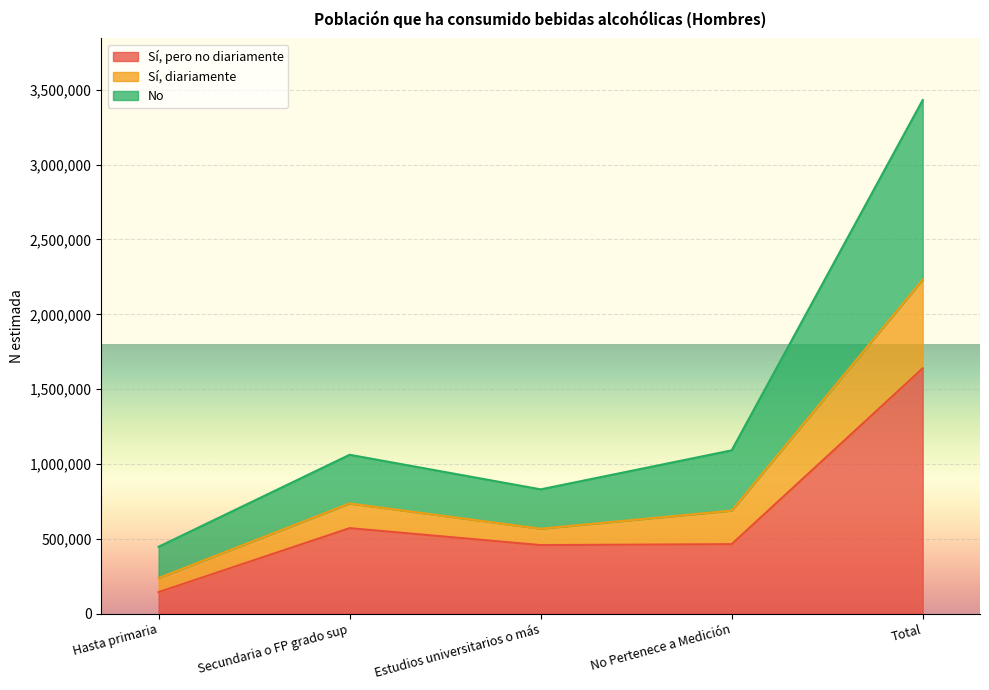

True or false: Sí, diariamente and Sí, pero no diariamente intersect in this chart.

False